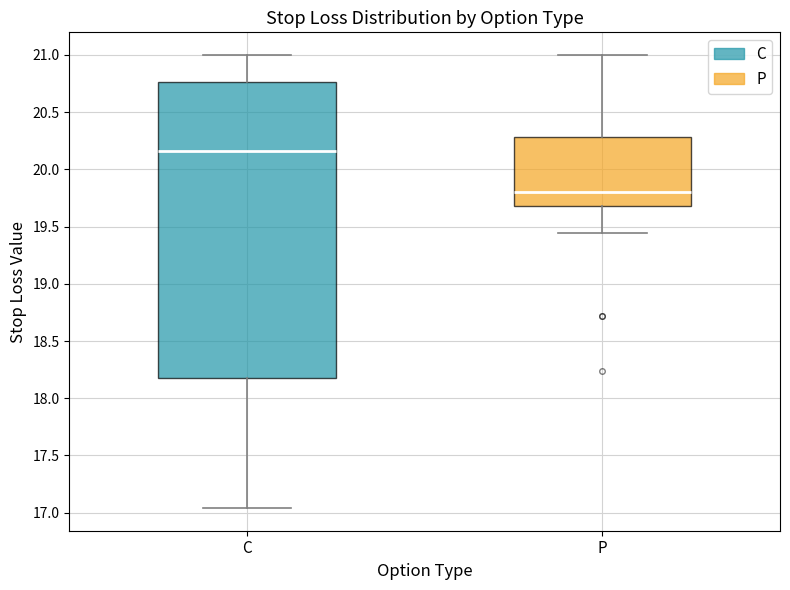

Reading left to right, read every box against the y-axis: the position of its median line, the range the box covers, and the ends of its whiskers. The values are not printed on the chart, so give them approximately, as read against the axis.

C: median 20.15, box 18.20 to 20.75, whiskers 17.05 to 21.00
P: median 19.80, box 19.70 to 20.30, whiskers 19.45 to 21.00